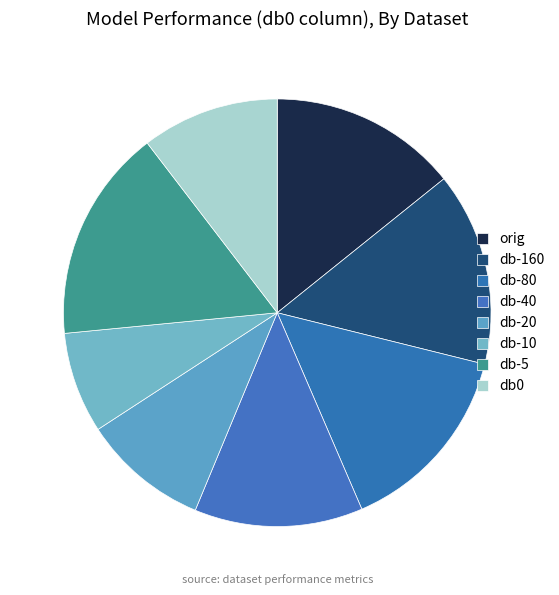

To the nearest percent, what is the difference between the largest and smallest slice percentages?

8%